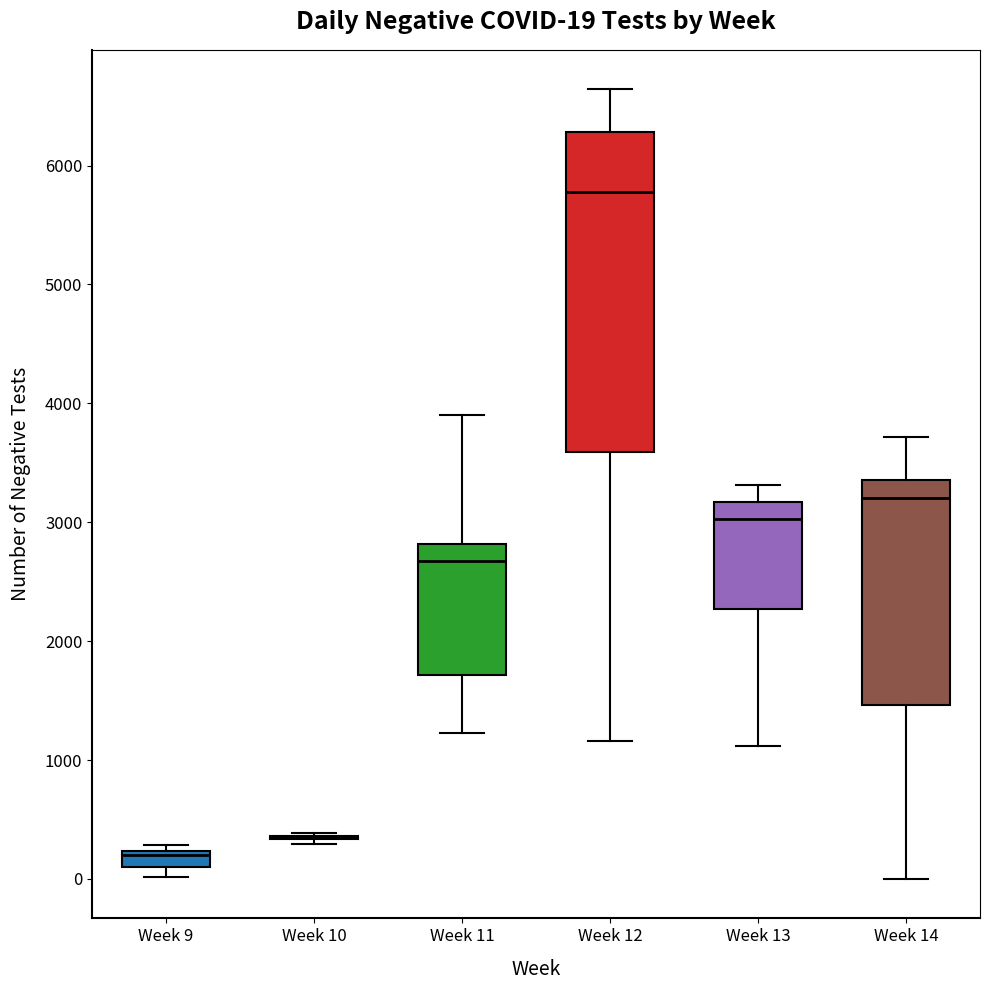

Which box is the tallest, from its lower edge to its upper edge?

Week 12